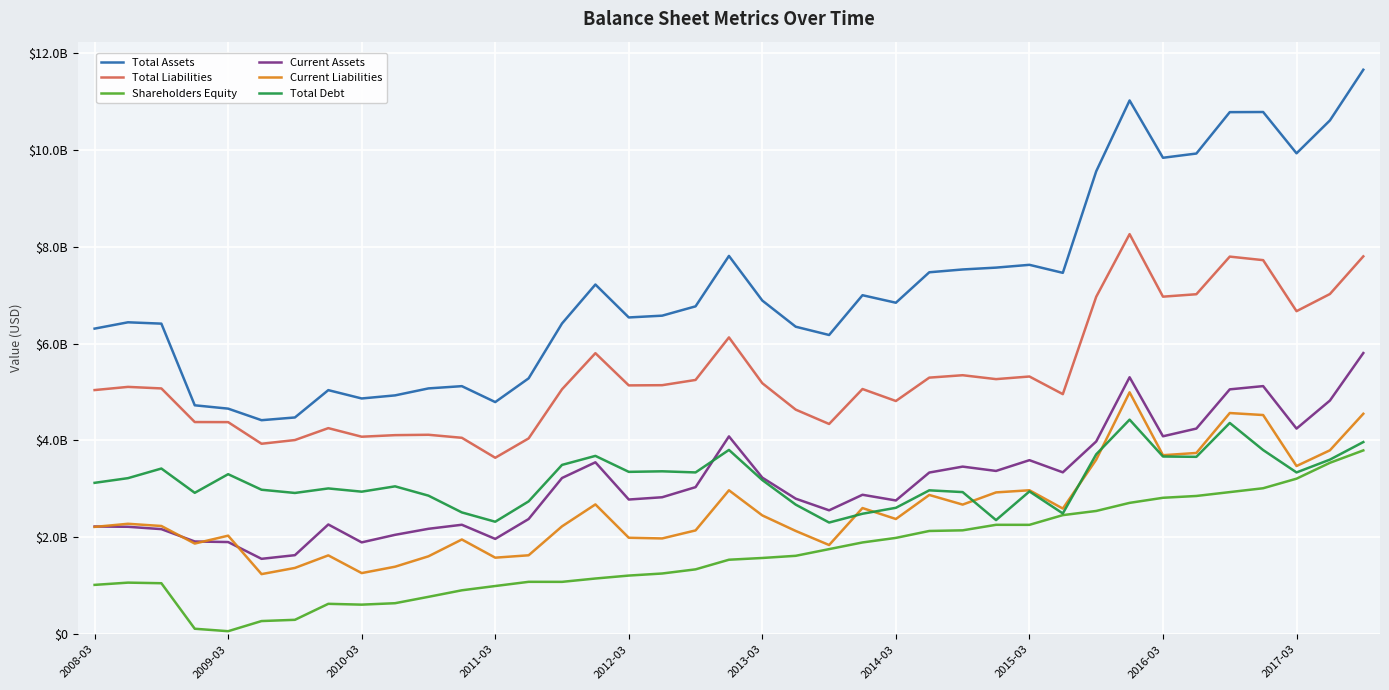

What is the value of the Shareholders Equity point at the 4th from the left?

114686000